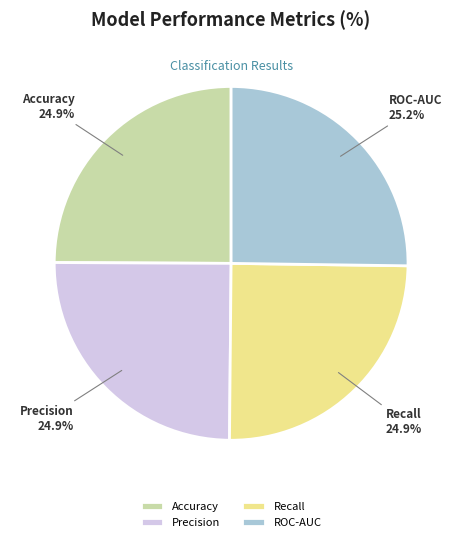

To the nearest percent, what portion does ROC-AUC represent?

25%